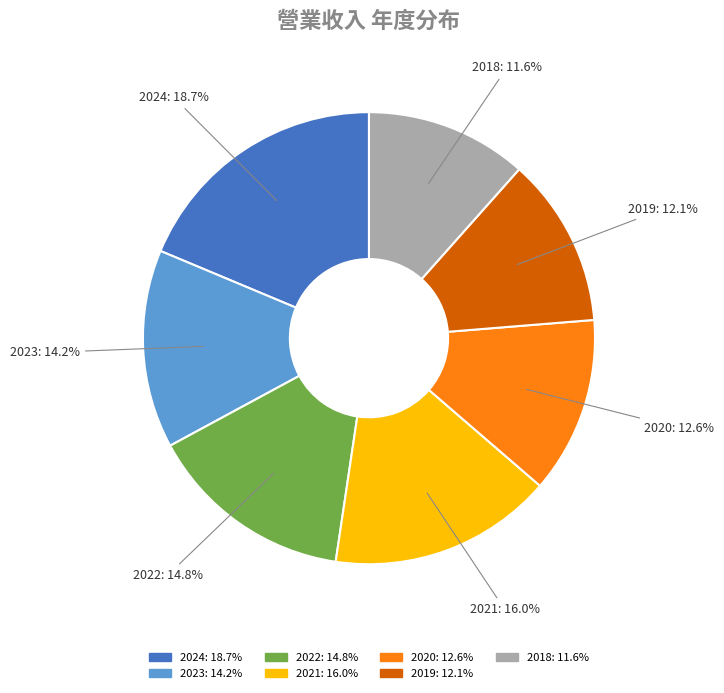

The 2022 slice represents 5% of the pie. True or false?

False